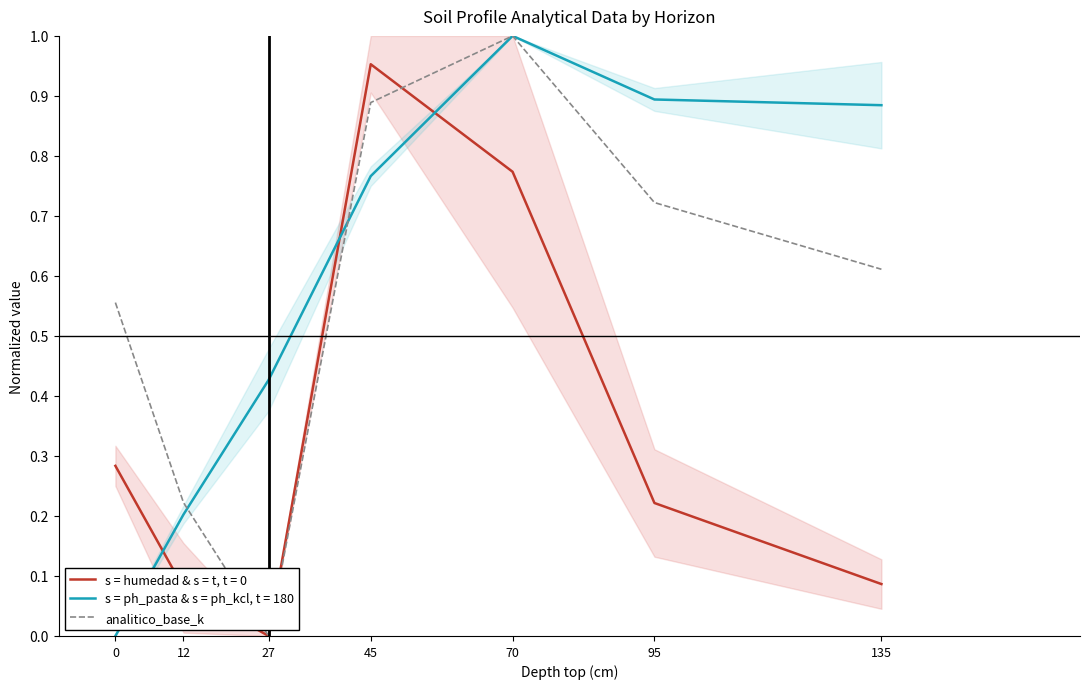

At which category does the data reach its first local peak?

70